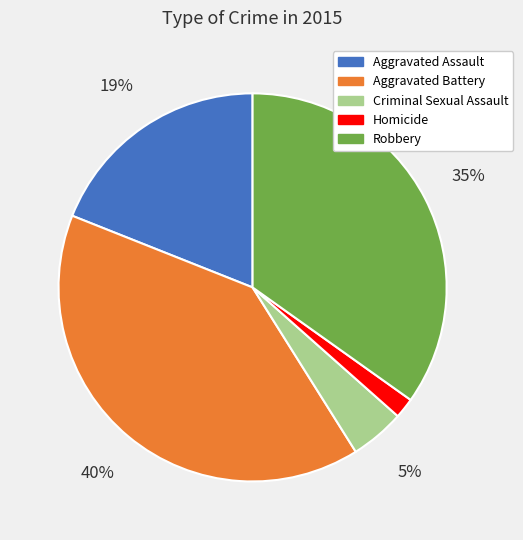

Does Aggravated Battery account for over 50% of the chart?

No